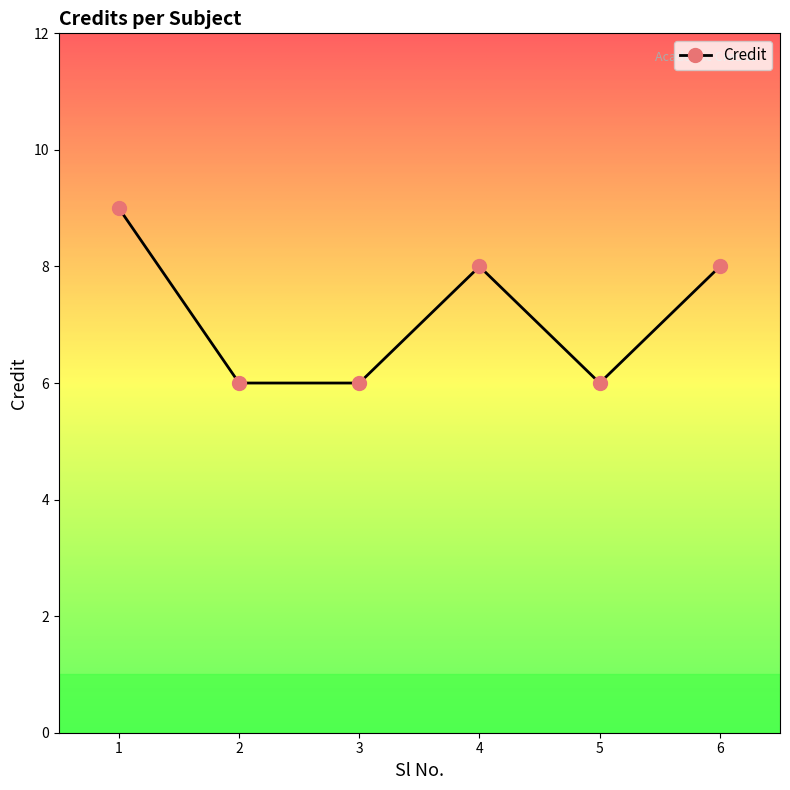

How many points are higher than both their immediate neighbors (excluding endpoints)?

1